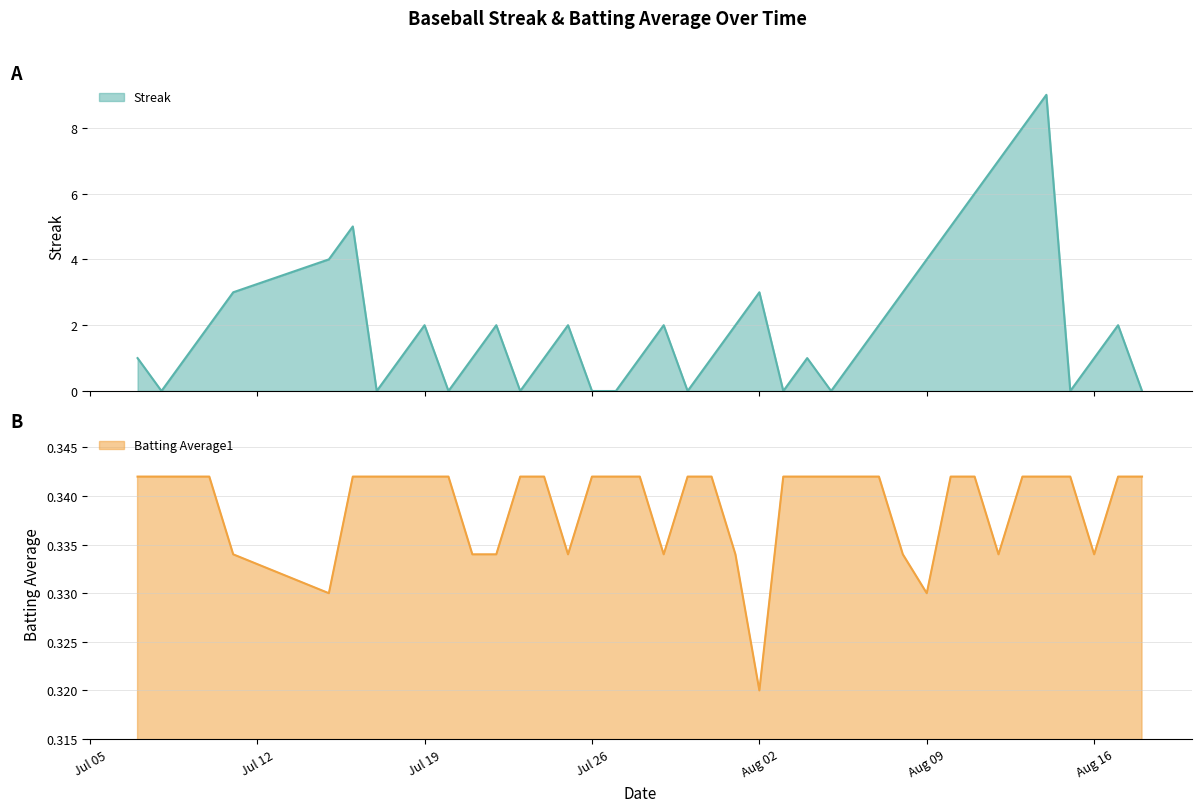

What is the maximum value for Streak?

9